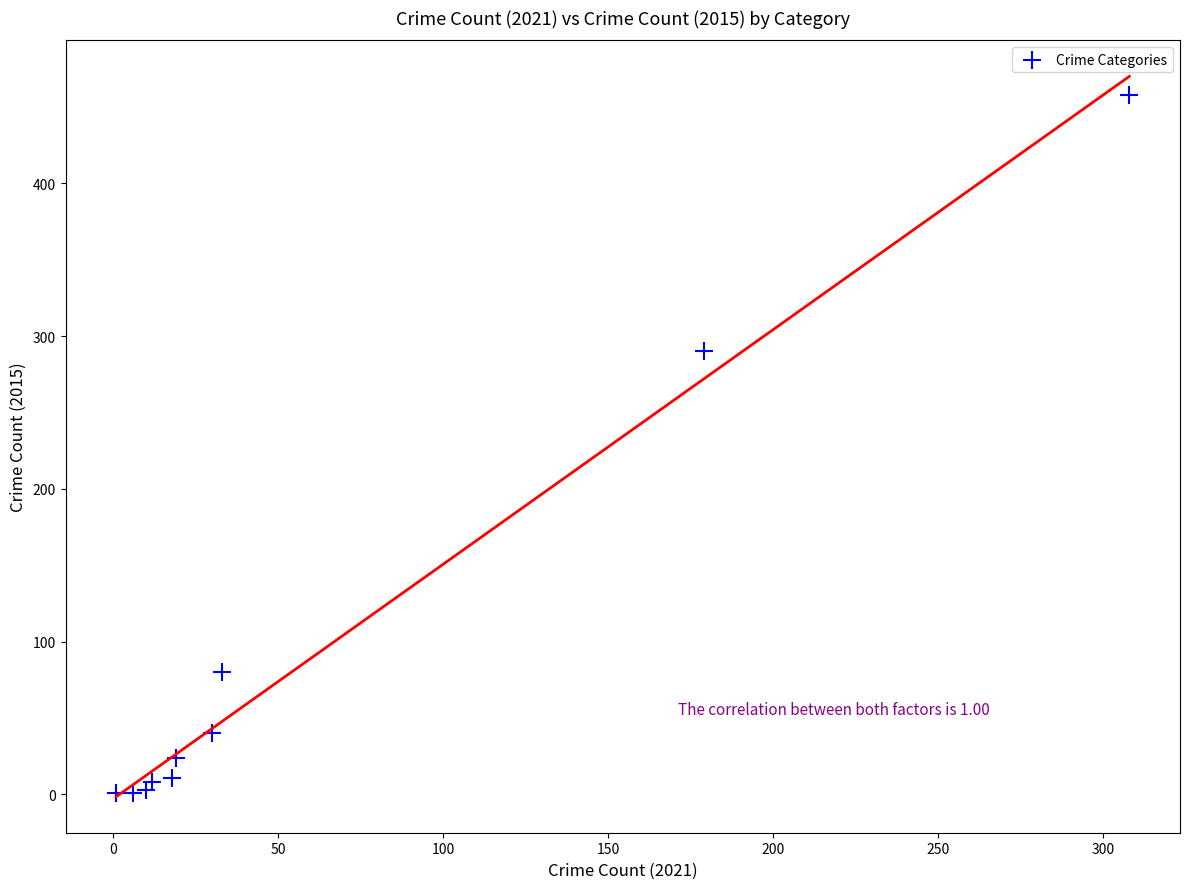

What Y value in the scatter plot is closest to 229?

290